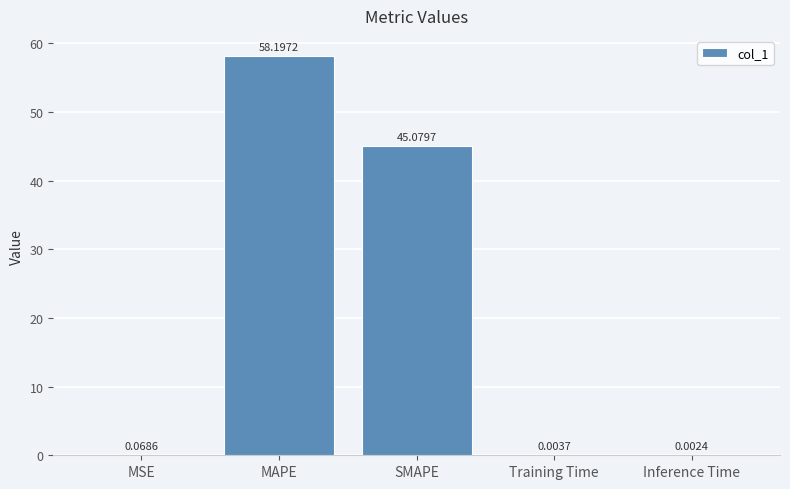

Are the bars grouped side by side (vs. stacked)?

No